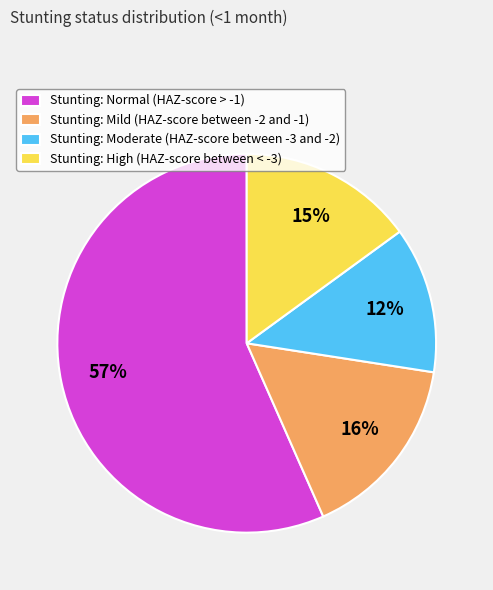

What is the majority slice?

Stunting: Normal (HAZ-score > -1)